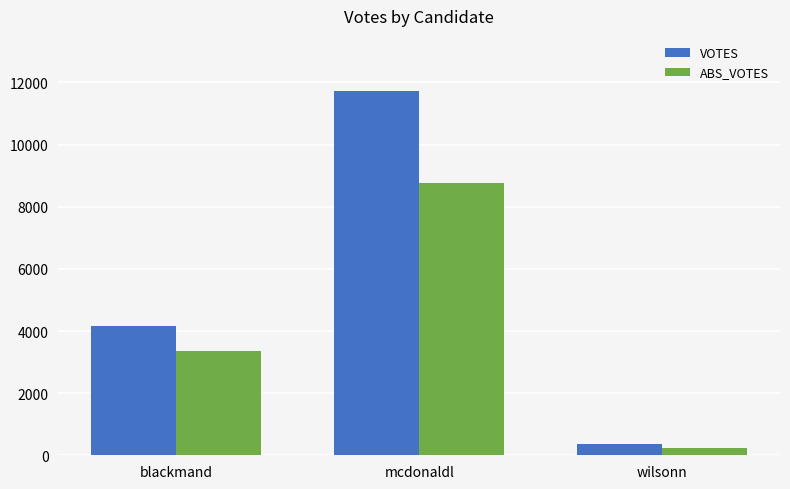

At which category is the sum across all series the highest?

mcdonaldl